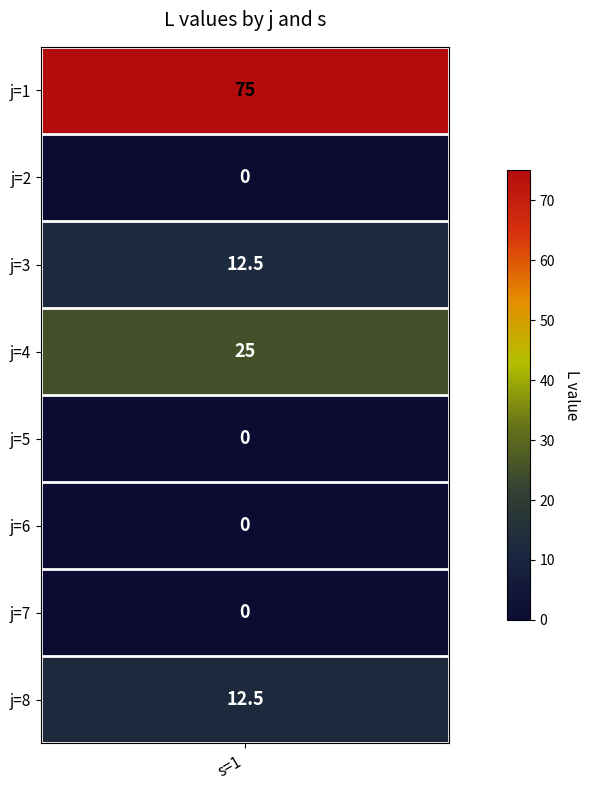

Is it true that the value at 4 is 47.7?

False